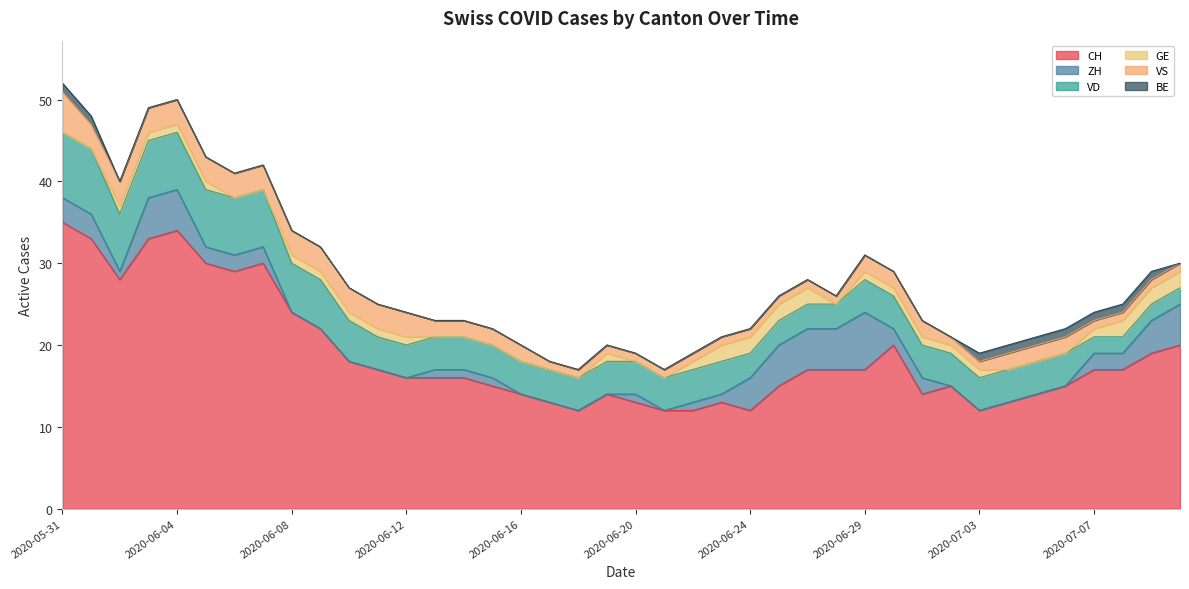

What is the highest value of the VD series?

8